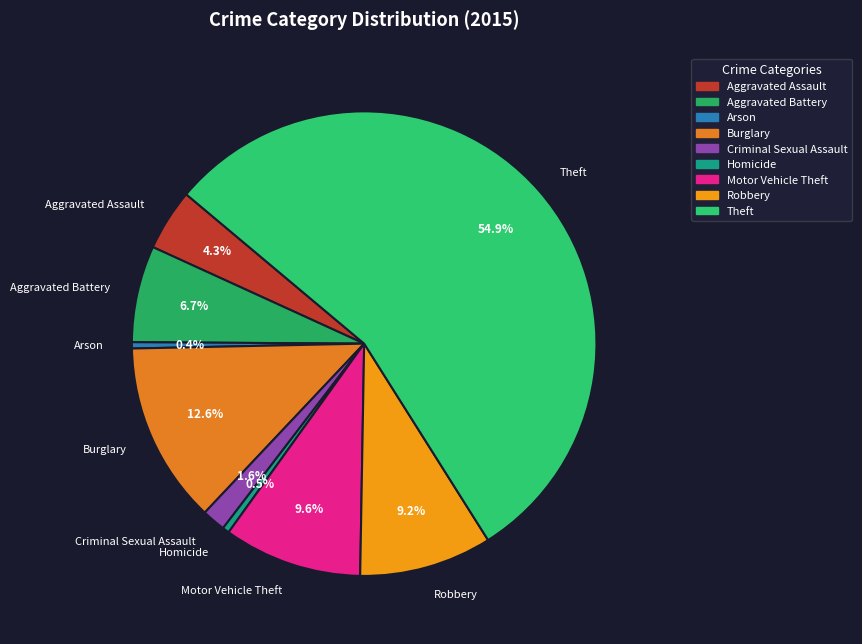

What is the largest slice in the pie chart?

Theft